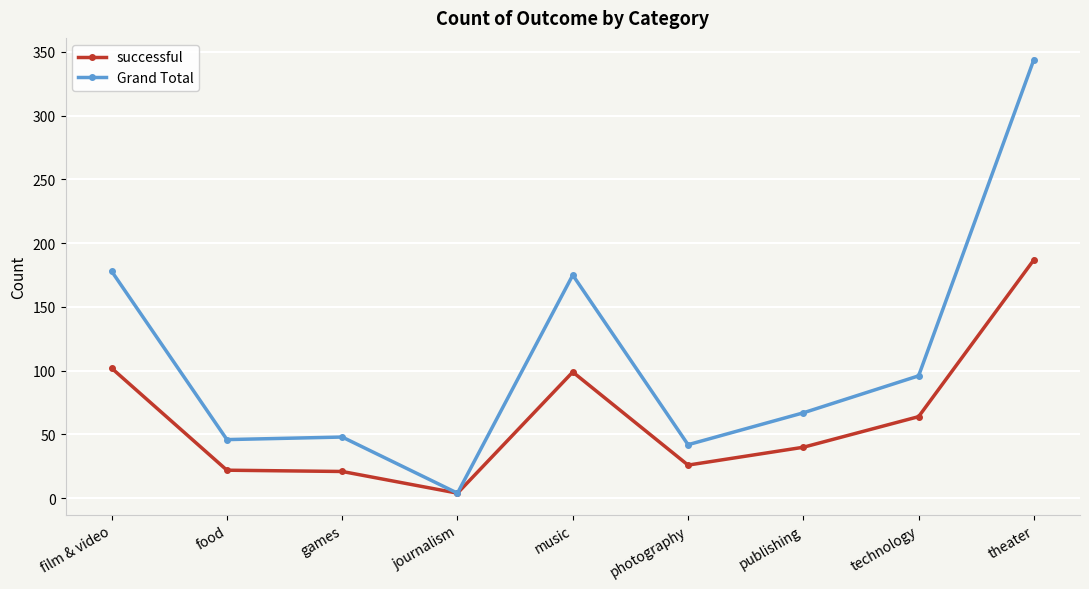

At film & video, list the series in order from largest to smallest.

Grand Total, successful